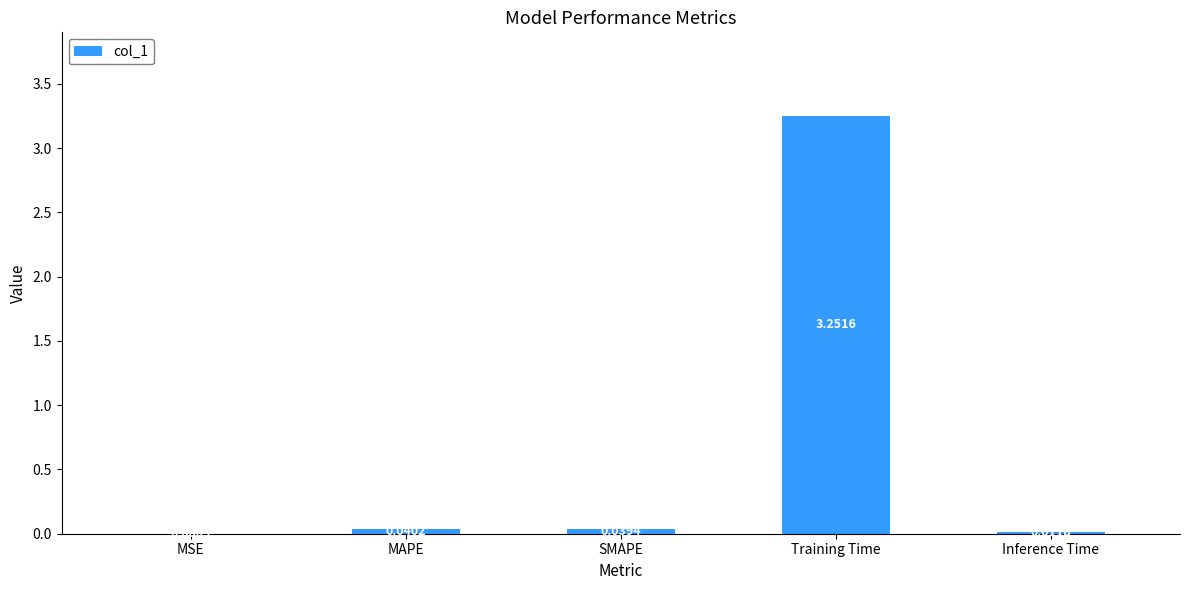

Are the bars horizontal?

No